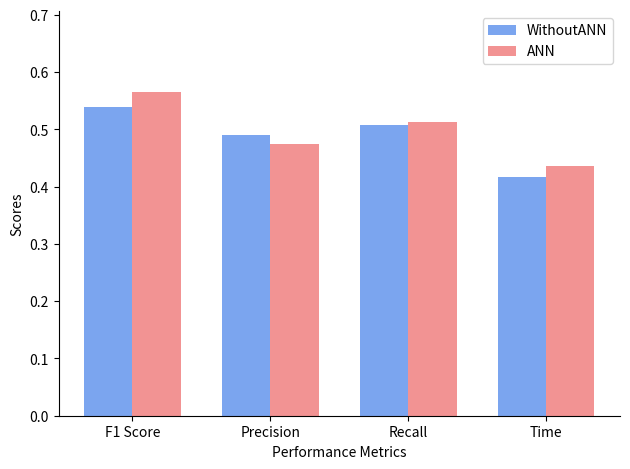

Is the value of WithoutANN at Time greater than the value of ANN at Precision?

No